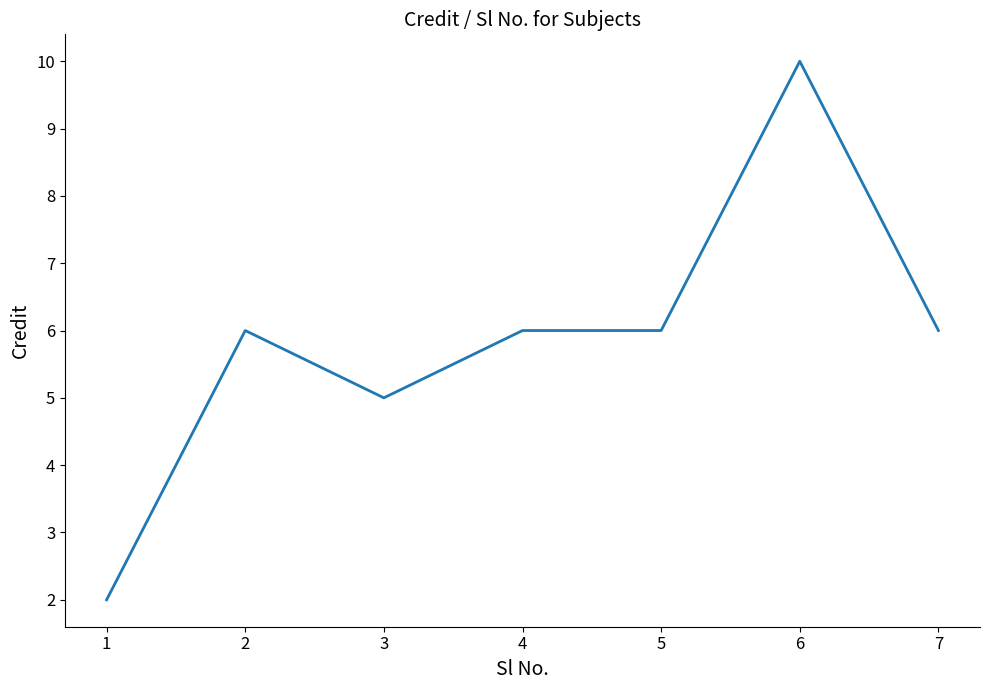

Reading left to right, what are all the values shown in this chart?

2	6	5	6	6	10	6